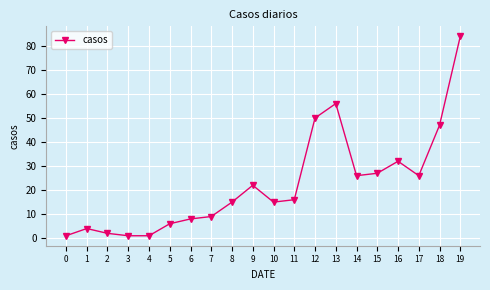

Count the number of categories in the chart.

20